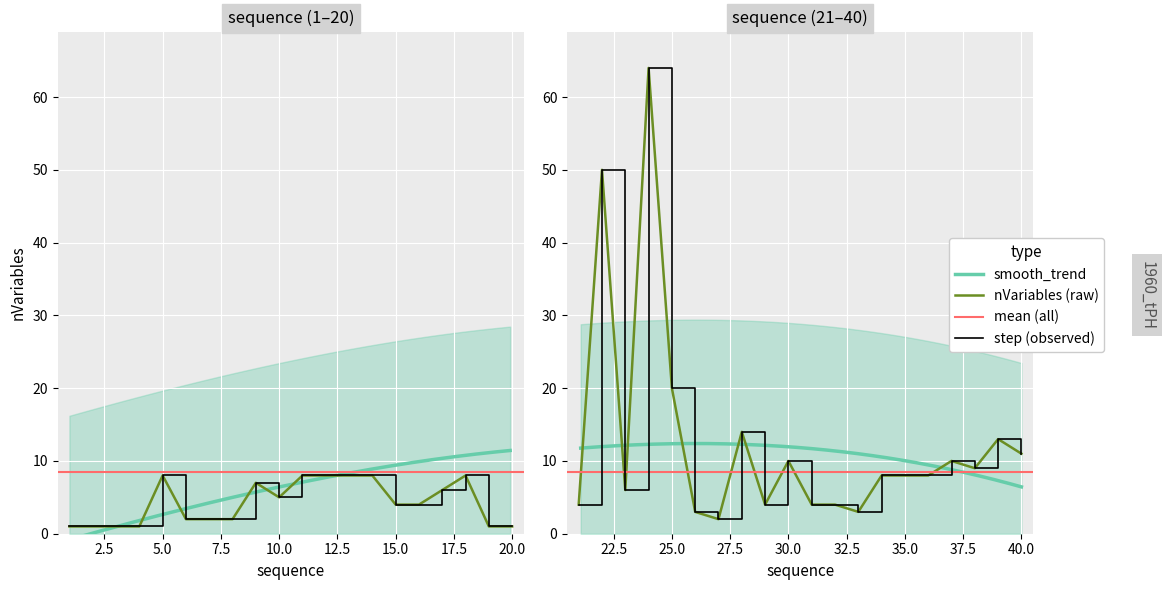

List the labels in order of value, smallest first.

0, 1, 2, 3, 18, 19, 5, 6, 7, 26, 25, 32, 14, 15, 20, 28, 30, 31, 9, 16, 22, 8, 4, 10, 11, 12, 13, 17, 33, 34, 35, 37, 29, 36, 39, 38, 27, 24, 21, 23